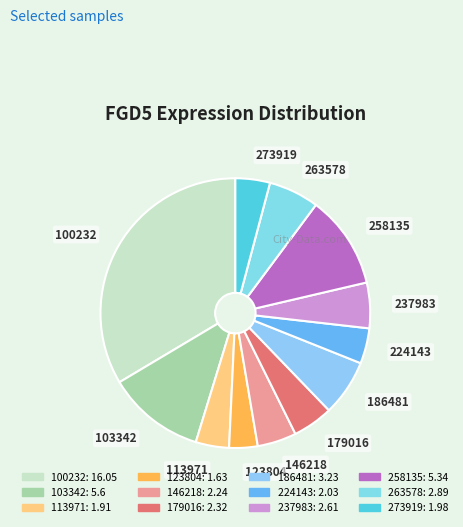

Does 100232 account for over 50% of the chart?

No